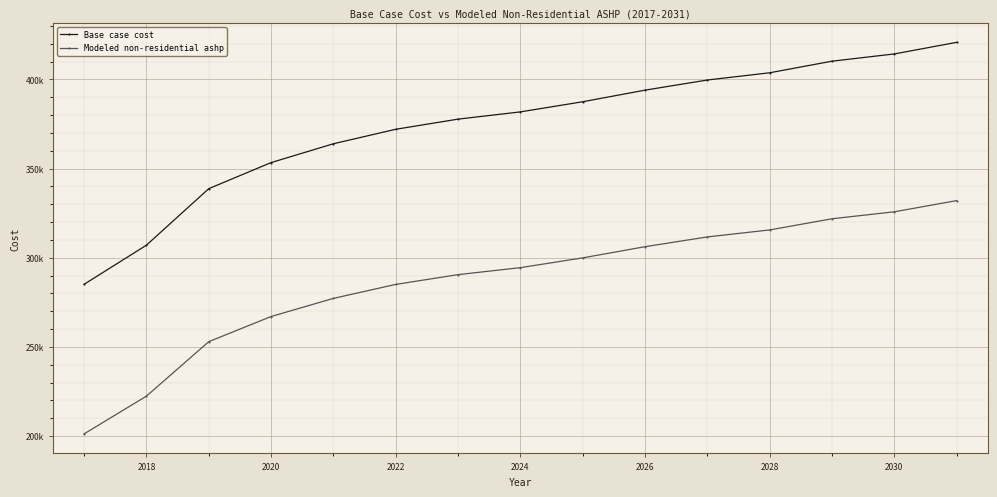

Does the chart have visible grid lines?

Yes